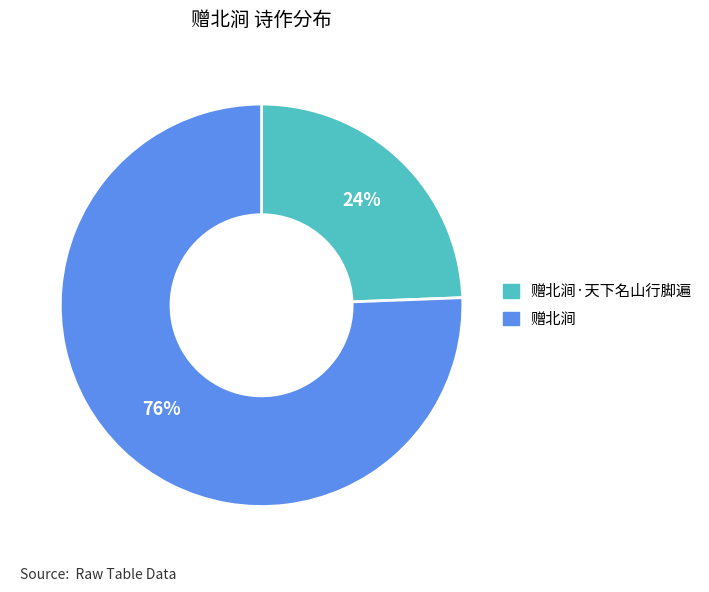

What is the smallest slice in the pie chart?

赠北涧·天下名山行脚遍